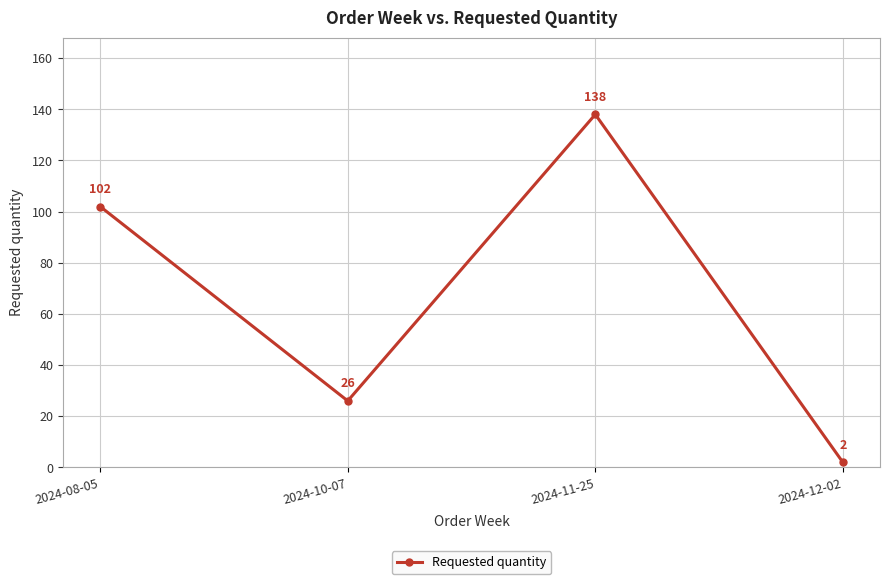

How many categories are shown in the chart?

4